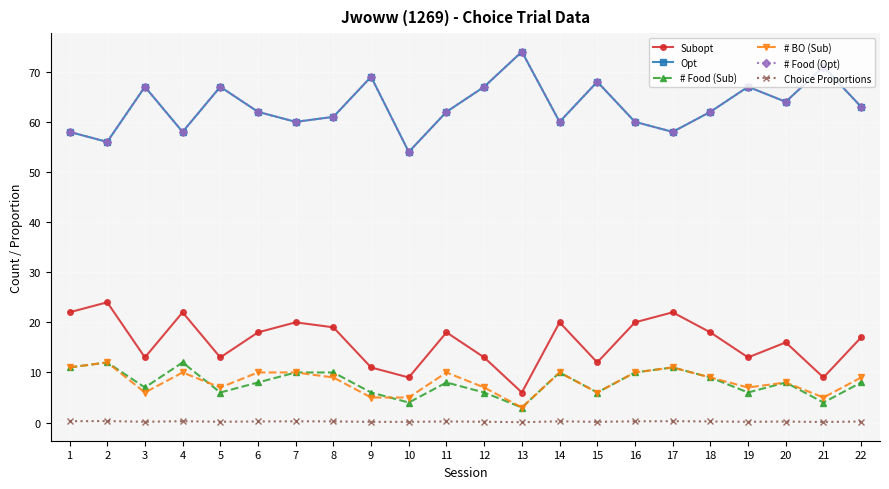

Where is Choice Proportions nearest to the value 0?

13